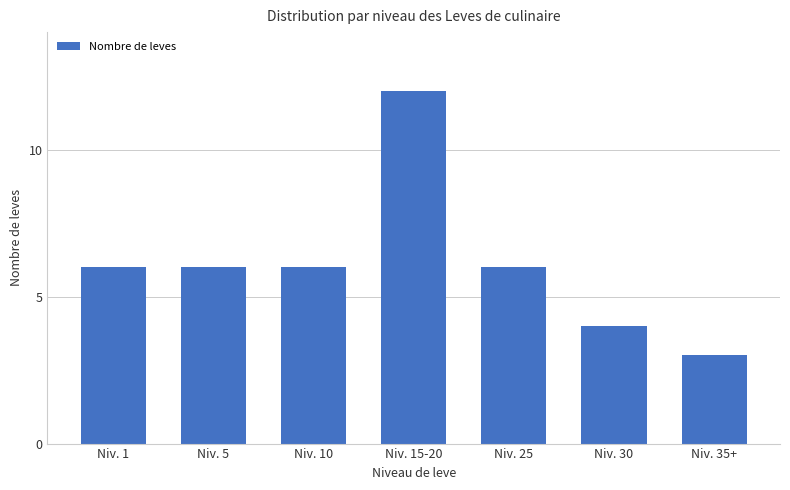

What is the ratio of the value at Niv. 15-20 to the value at Niv. 25?

2.0